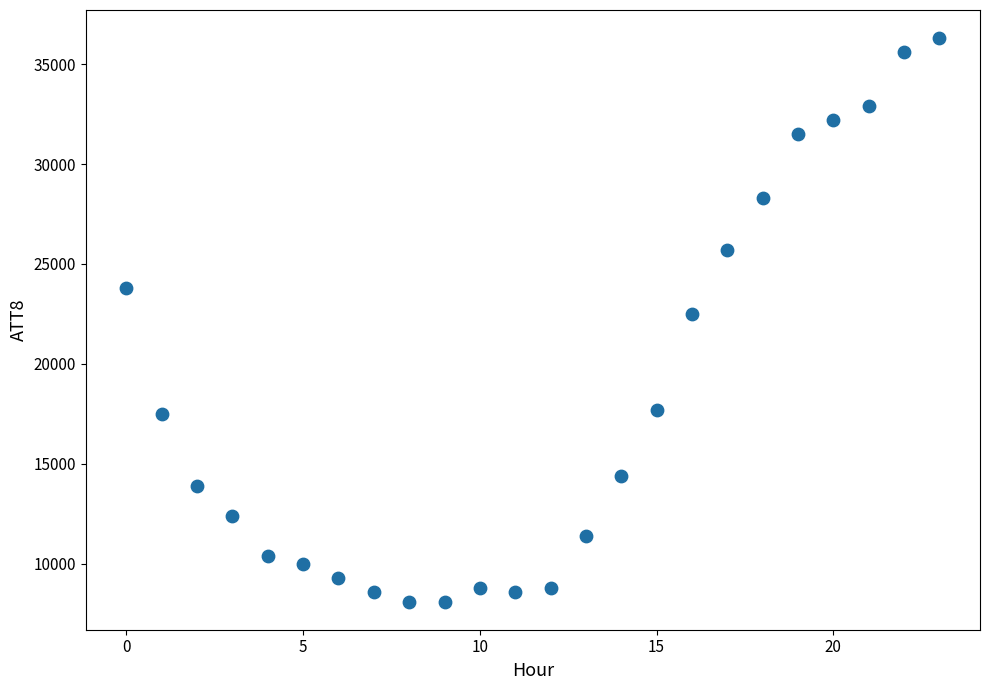

What is the range of Y values (max minus min)?

28200